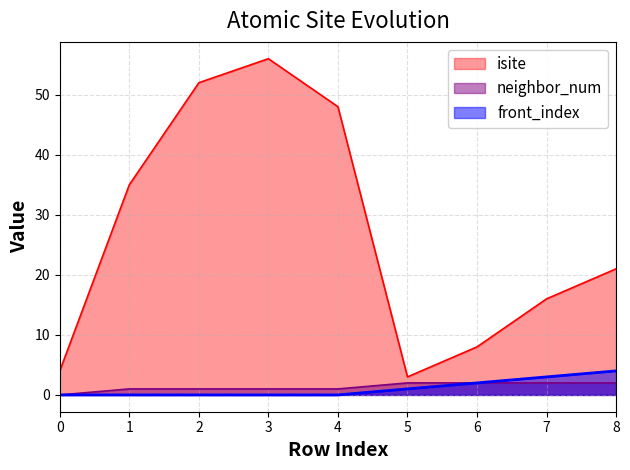

Reading right to left, extract all data points from this chart.

isite: 8=21	7=16	6=8	5=3	4=48	3=56	2=52	1=35	0=4
neighbor_num: 8=2	7=2	6=2	5=2	4=1	3=1	2=1	1=1	0=0
front_index: 8=4	7=3	6=2	5=1	4=0	3=0	2=0	1=0	0=0